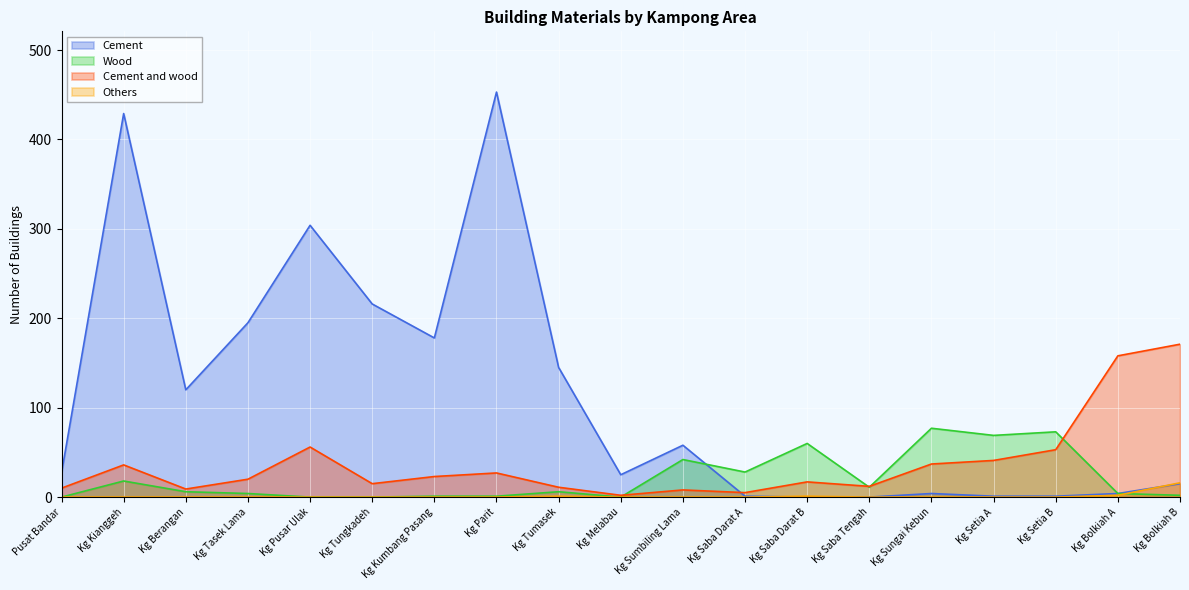

How many lines are shown in the chart?

4